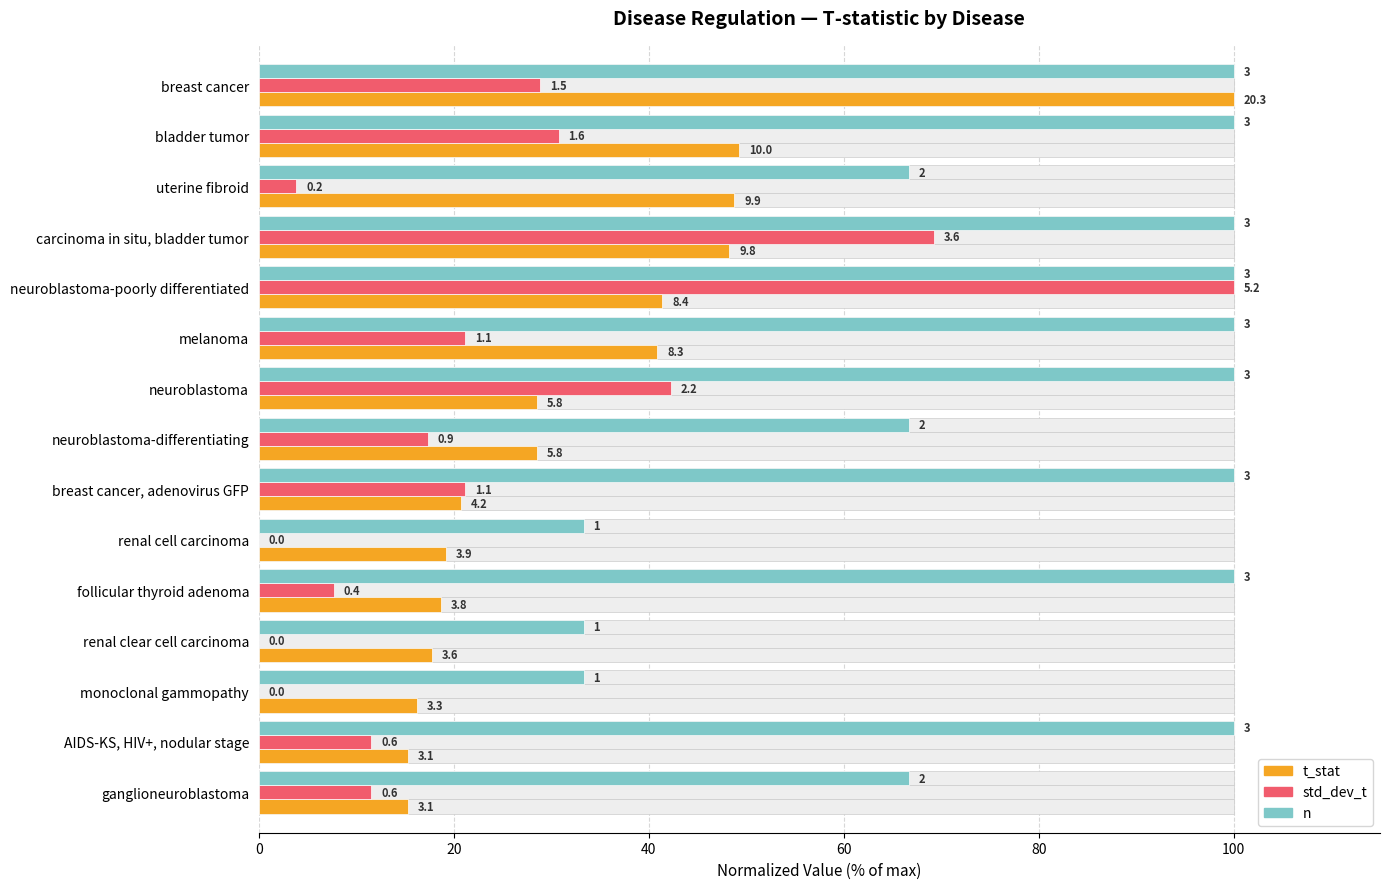

How many categories are shown in the chart?

15